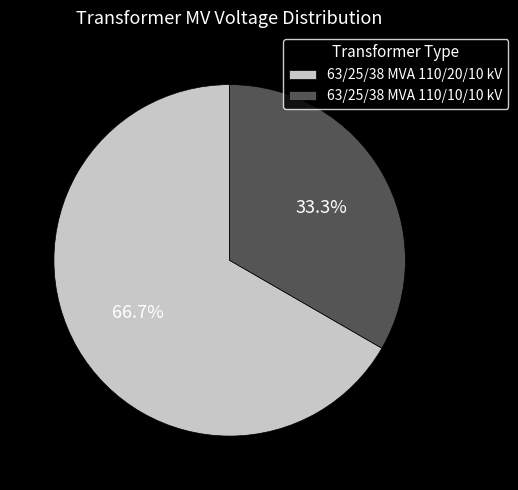

What is the ratio of the value at 63/25/38 MVA 110/10/10 kV to the value at 63/25/38 MVA 110/20/10 kV?

0.5